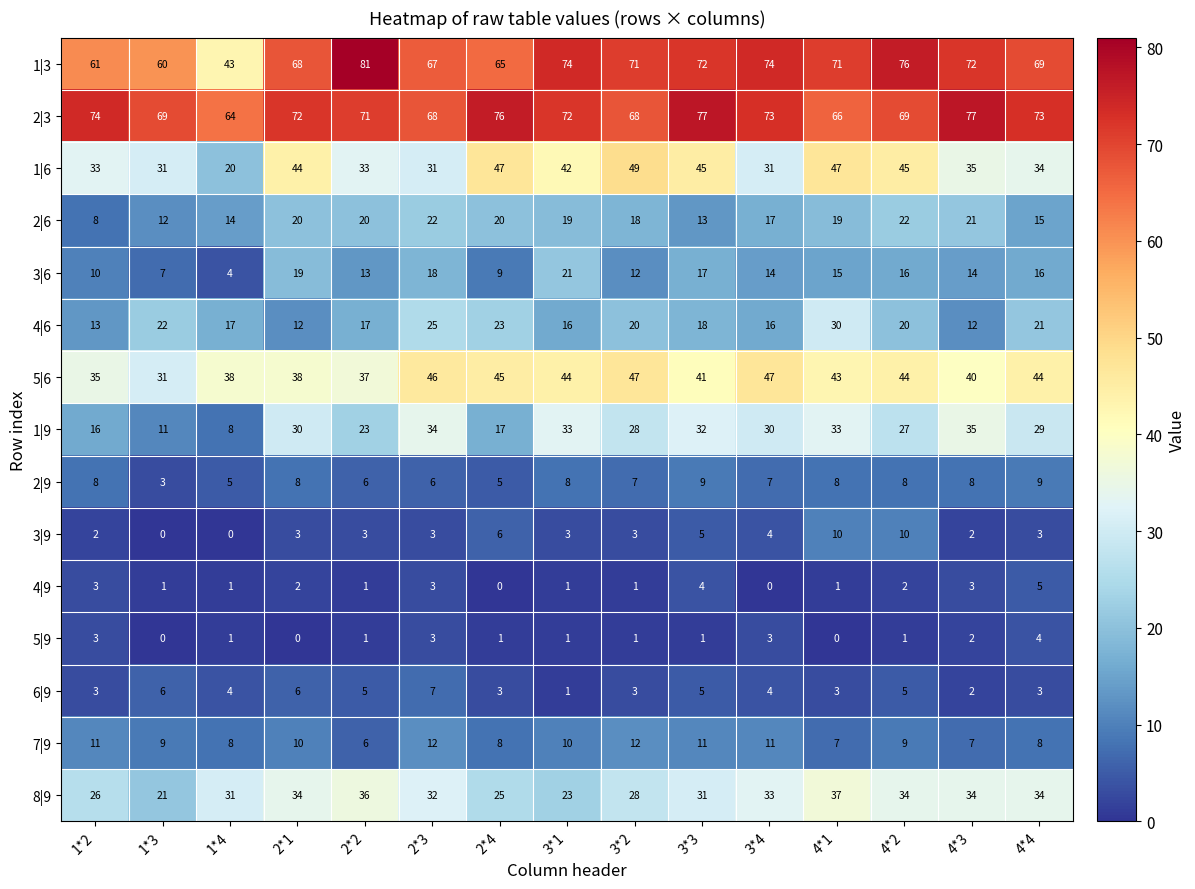

What is the sum of all 3|6 values?

205